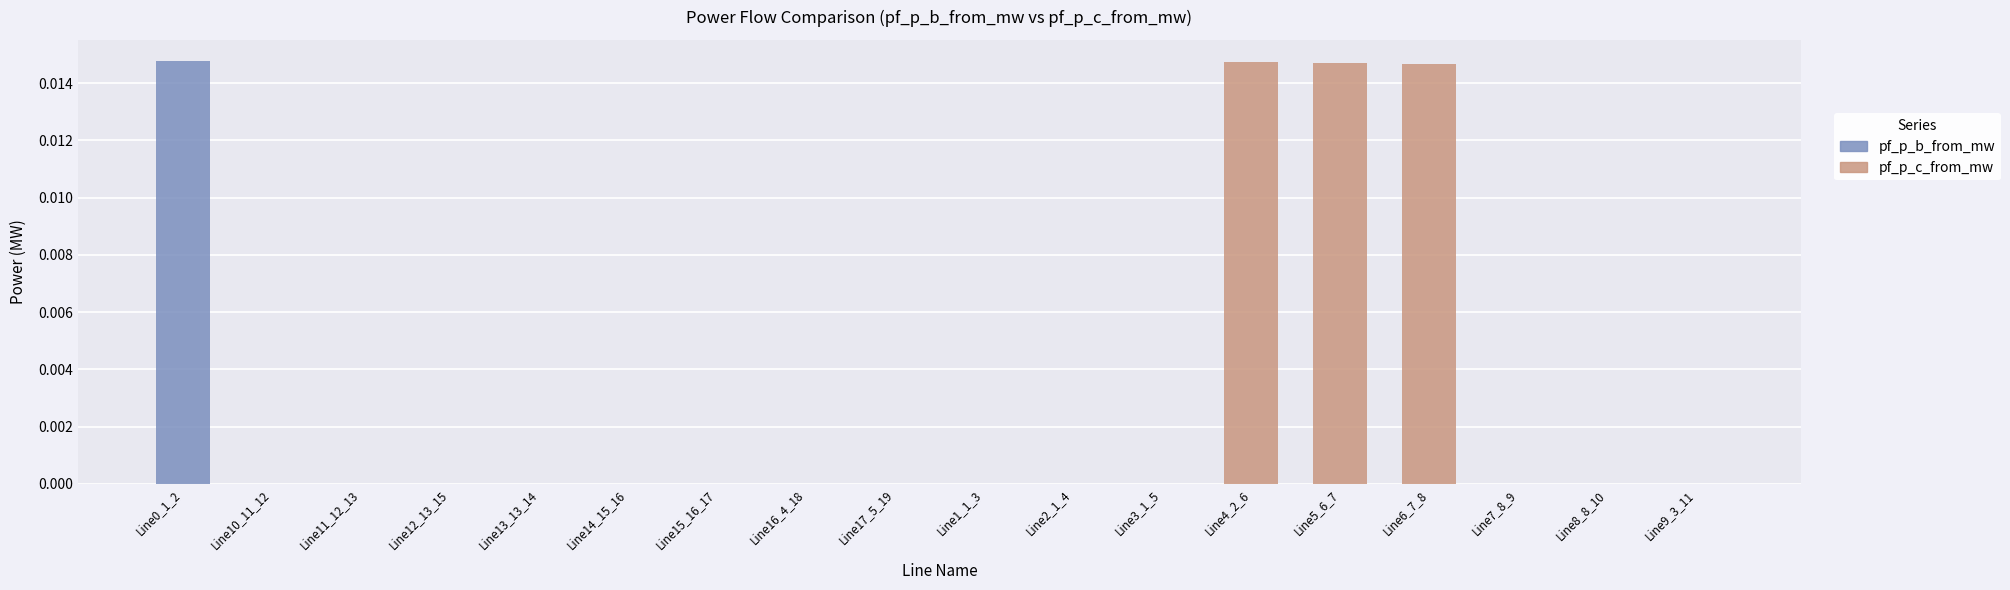

The pf_p_c_from_mw (Group2) series shows 0.0 at Line5_6_7. True or false?

True